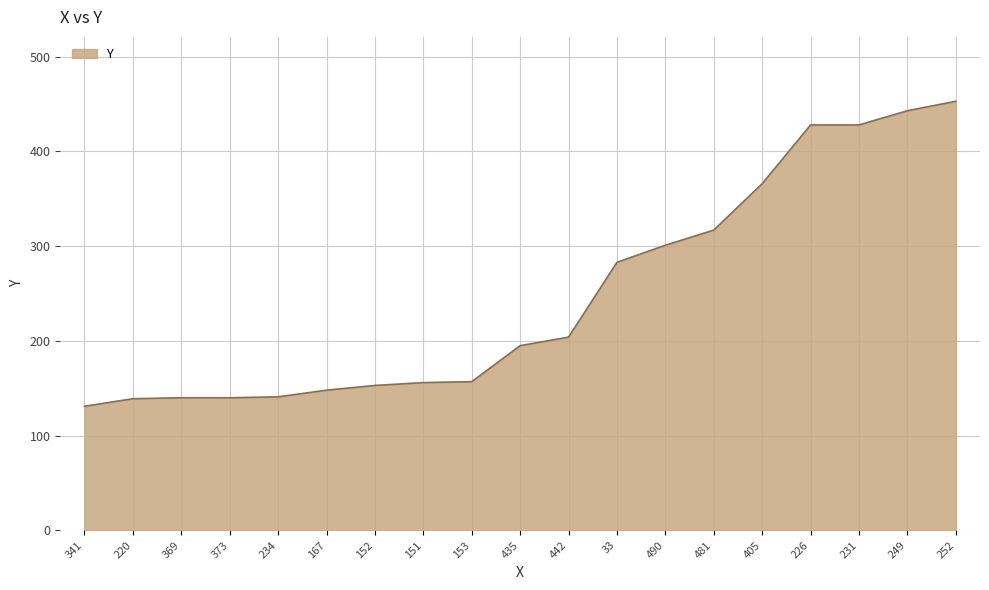

What is the maximum value shown in the chart?

453